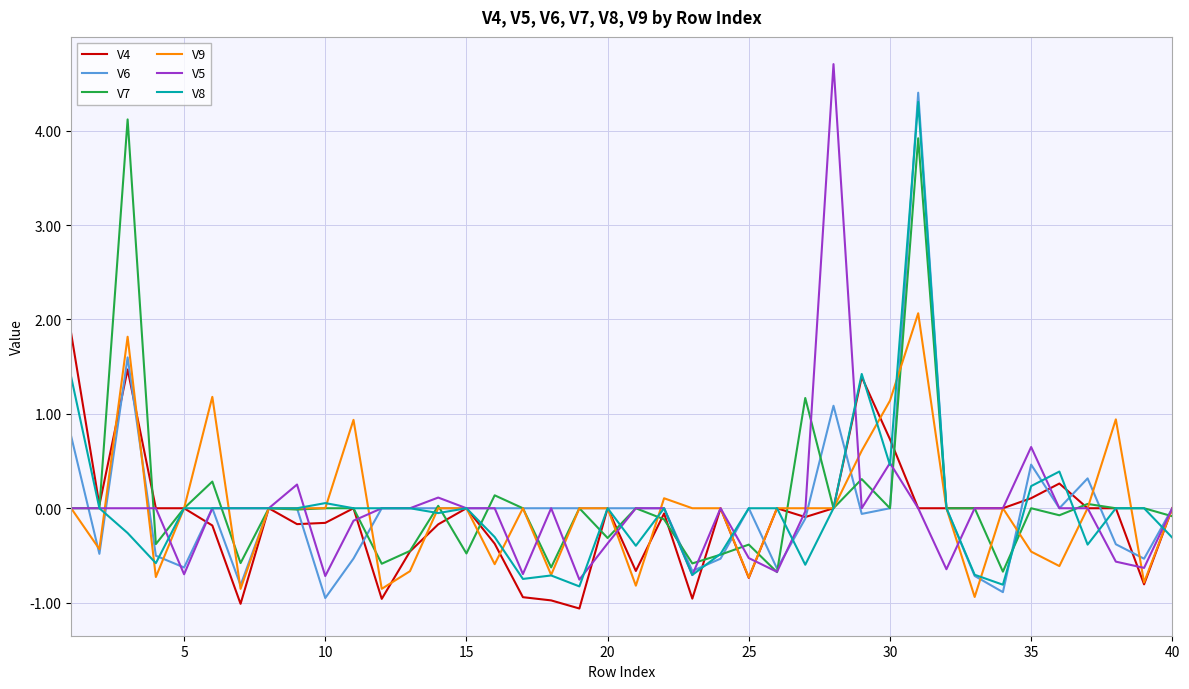

What is the smallest value displayed?

-1.1